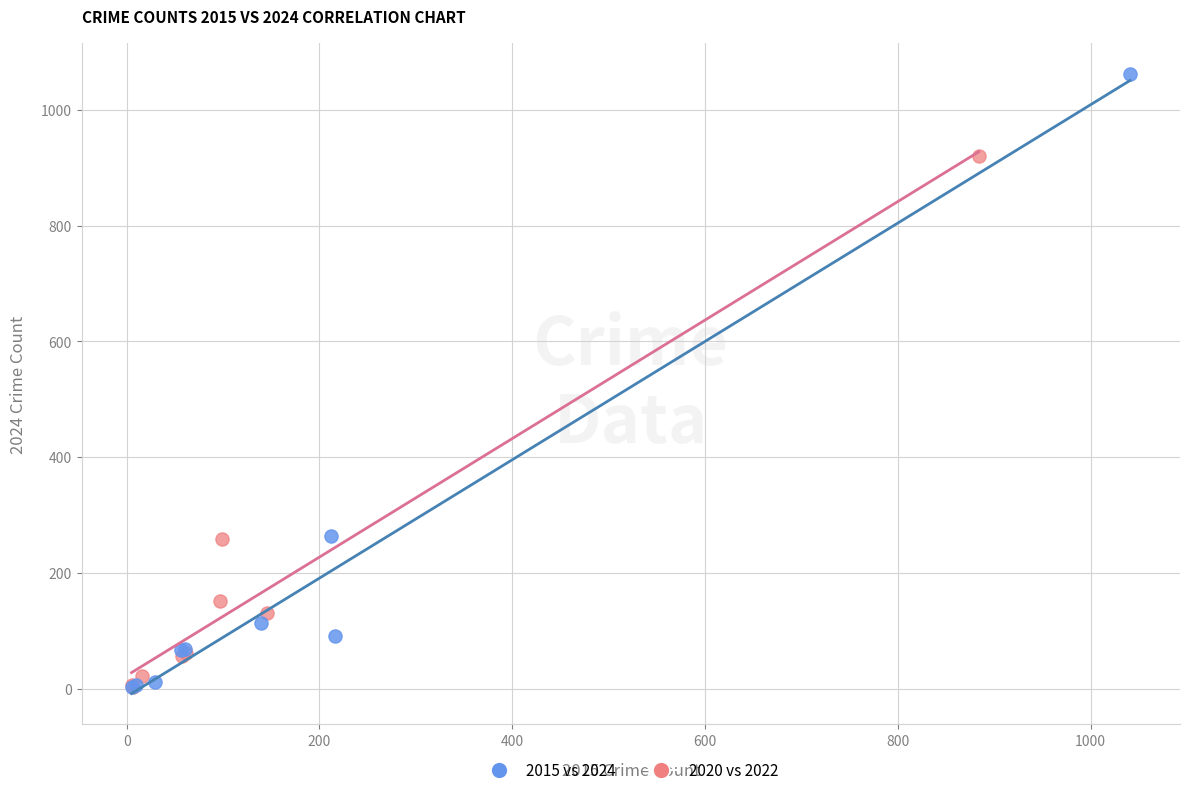

Which series reaches the maximum Y coordinate?

2015 vs 2024